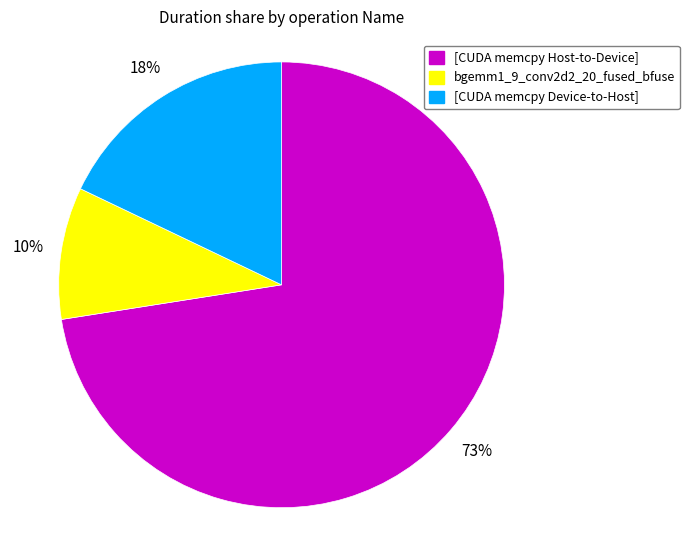

Is there any slice that represents more than half of the pie?

Yes